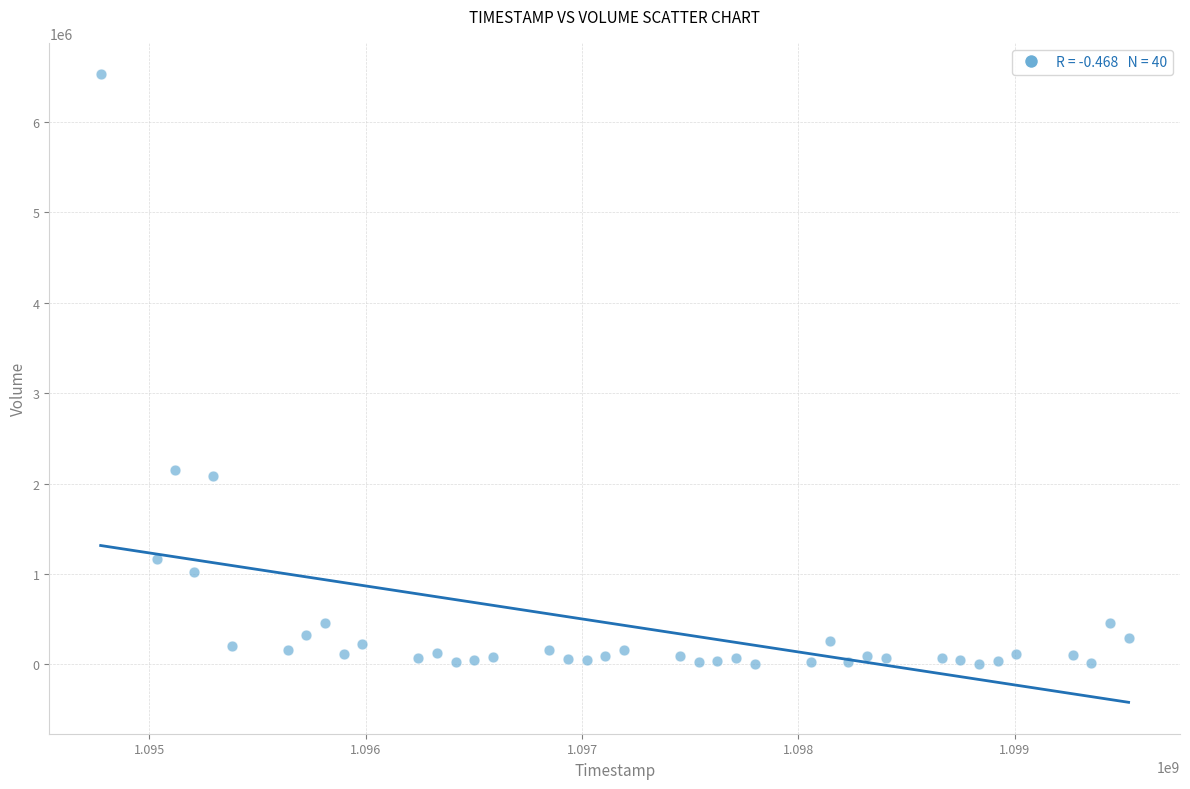

What is the range of X values (max minus min)?

4752000